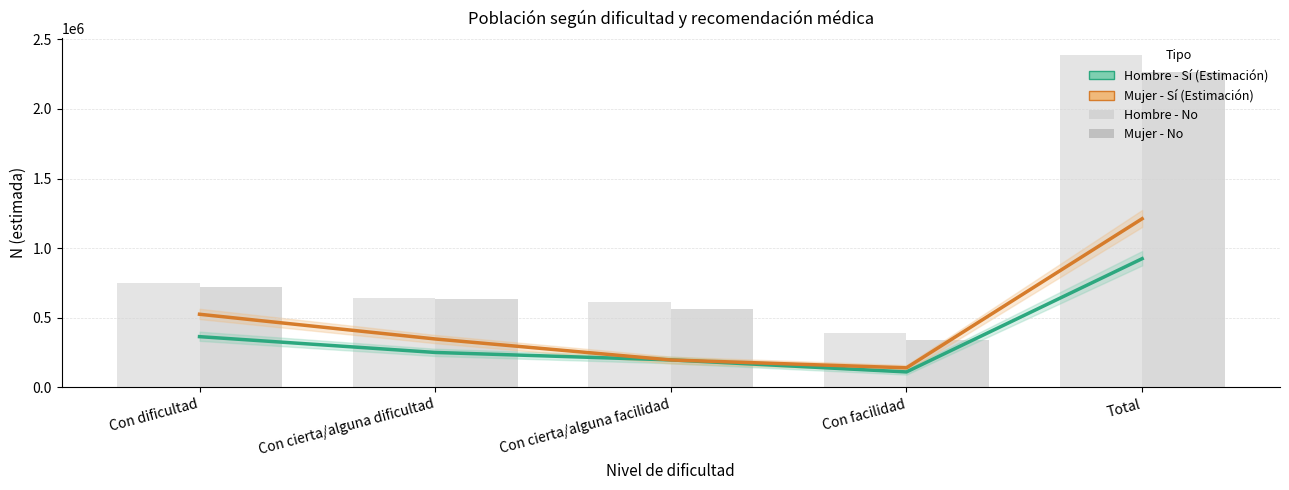

What is the sum of all Mujer - No values?

4533273